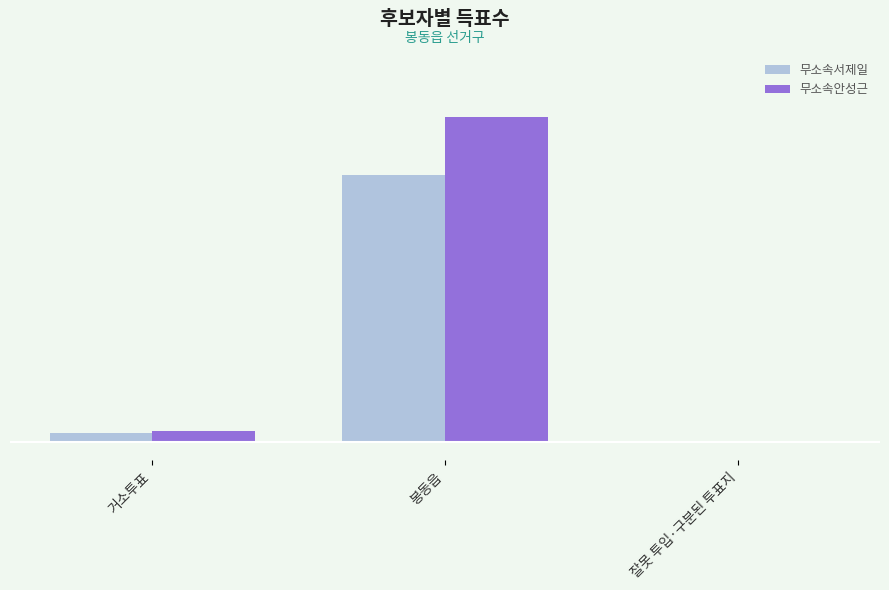

Is the value of 무소속안성근 at 봉동읍 greater than the value of 무소속서제일 at 잘못 투입·구분된 투표지?

Yes